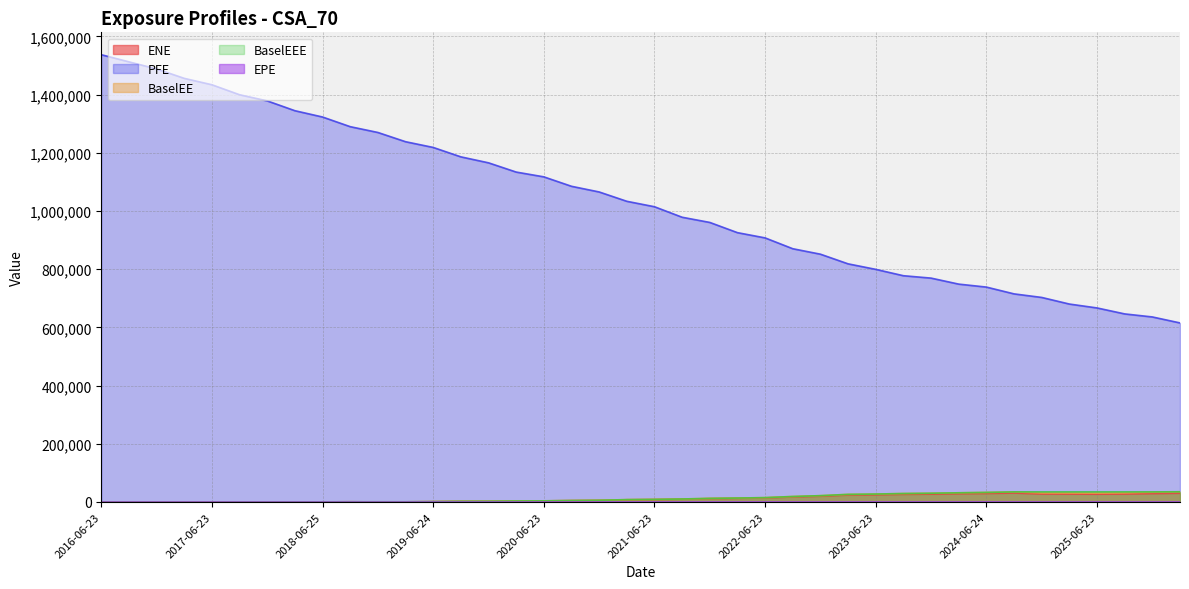

At which category does BaselEE reach its first local valley?

2017-12-27